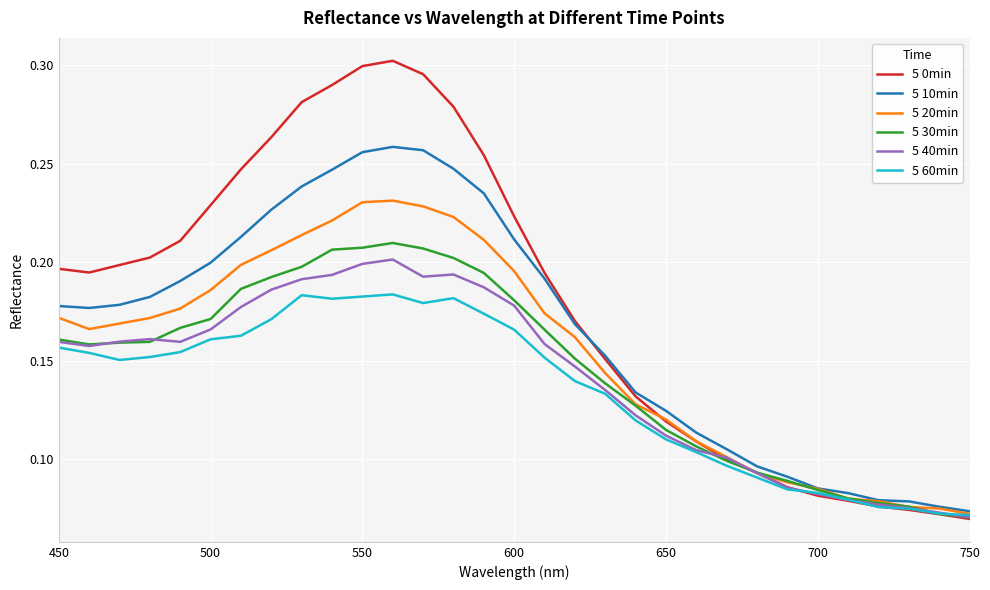

Which series has the largest range (max minus min)?

5 0min